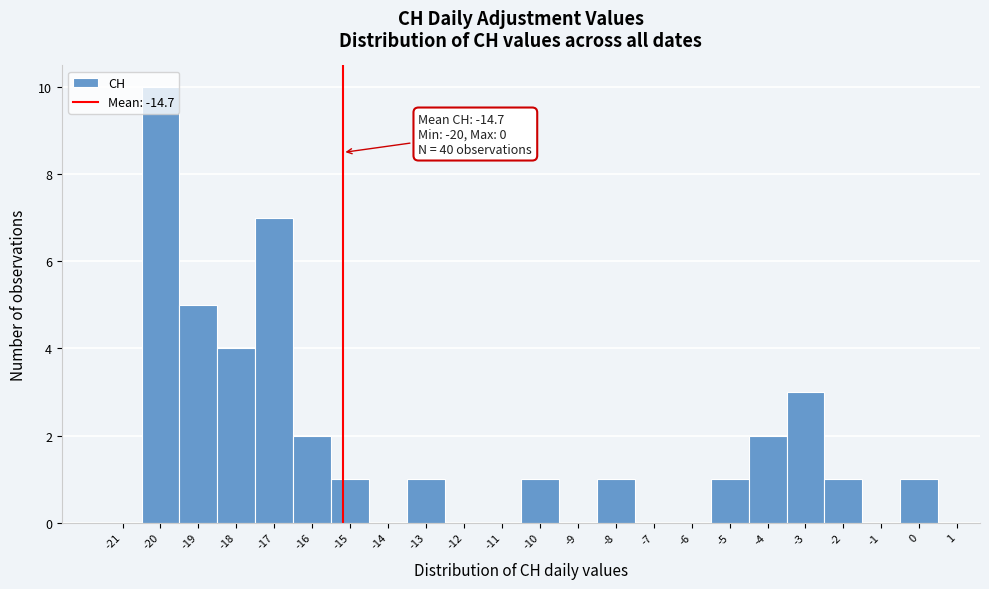

Between -15 and -20, which is larger?

-20